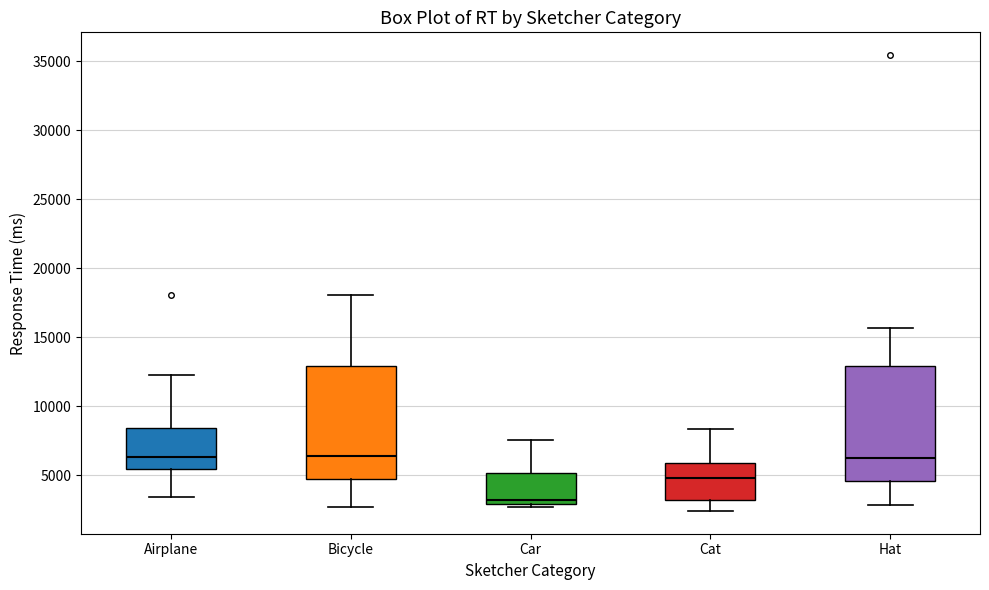

Reading left to right, read every box against the y-axis: the position of its median line, the range the box covers, and the ends of its whiskers. The values are not printed on the chart, so give them approximately, as read against the axis.

Airplane: median 6500, box 5500 to 8500, whiskers 3500 to 12500
Bicycle: median 6500, box 4500 to 13000, whiskers 2500 to 18000
Car: median 3000 (just above the box's lower edge), box 3000 to 5000, whiskers 2500 to 7500
Cat: median 5000, box 3000 to 6000, whiskers 2500 to 8500
Hat: median 6500, box 4500 to 13000, whiskers 3000 to 15500